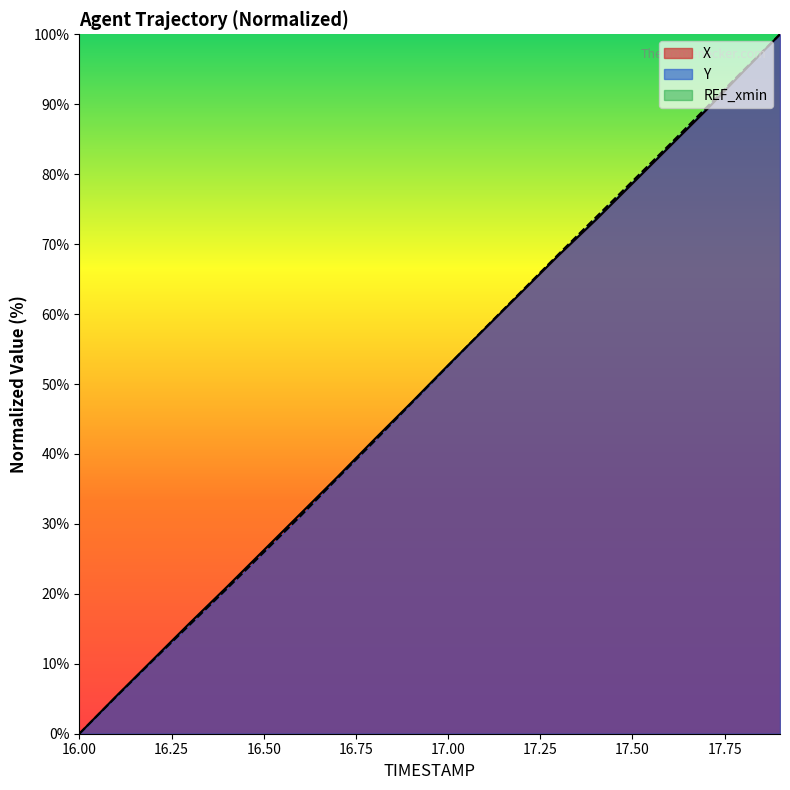

Which category has the lowest value in the X series?

16.00